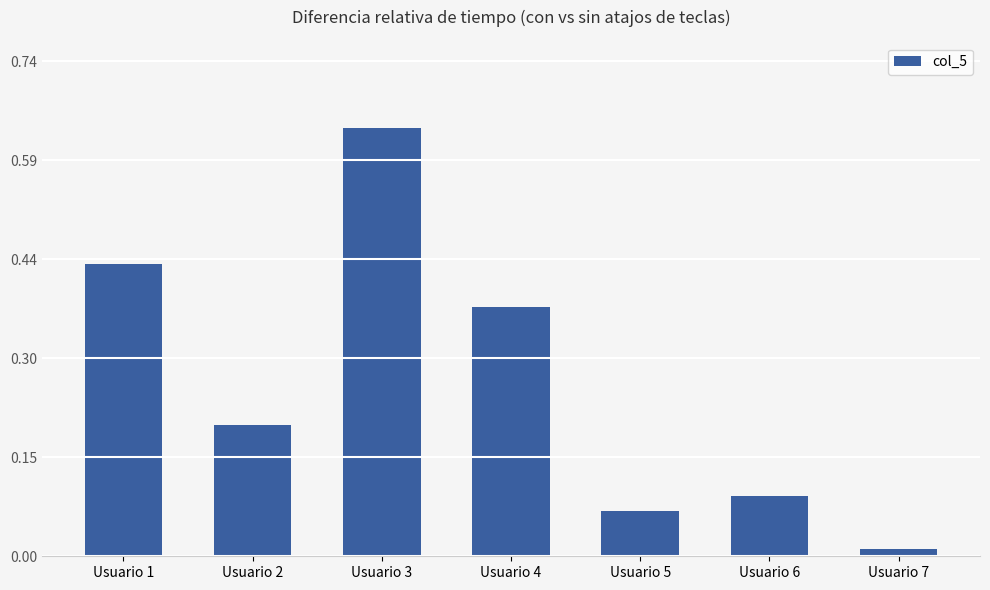

Which has a higher value, Usuario 3 or Usuario 7?

Usuario 3